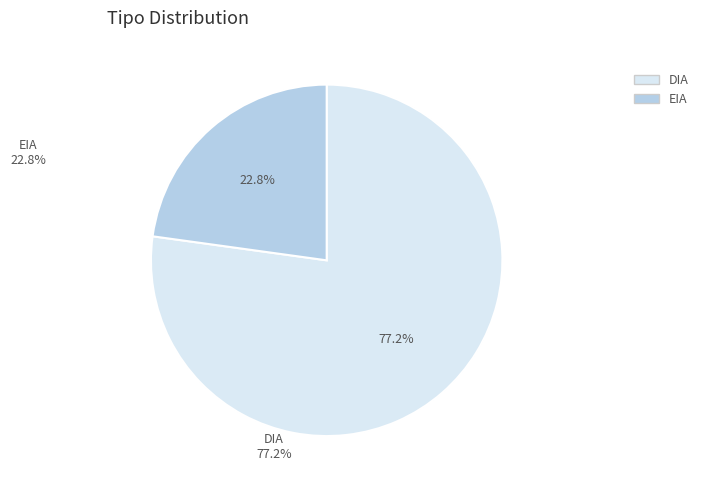

Which slice represents more than half of the pie?

DIA